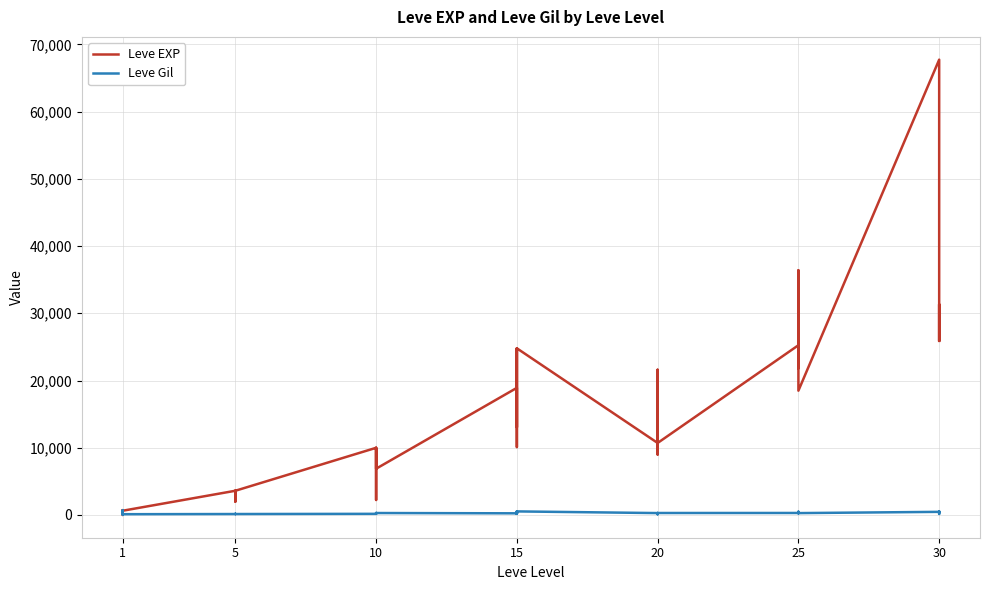

True or false: Leve EXP has more than 1 points higher than both neighbors.

True